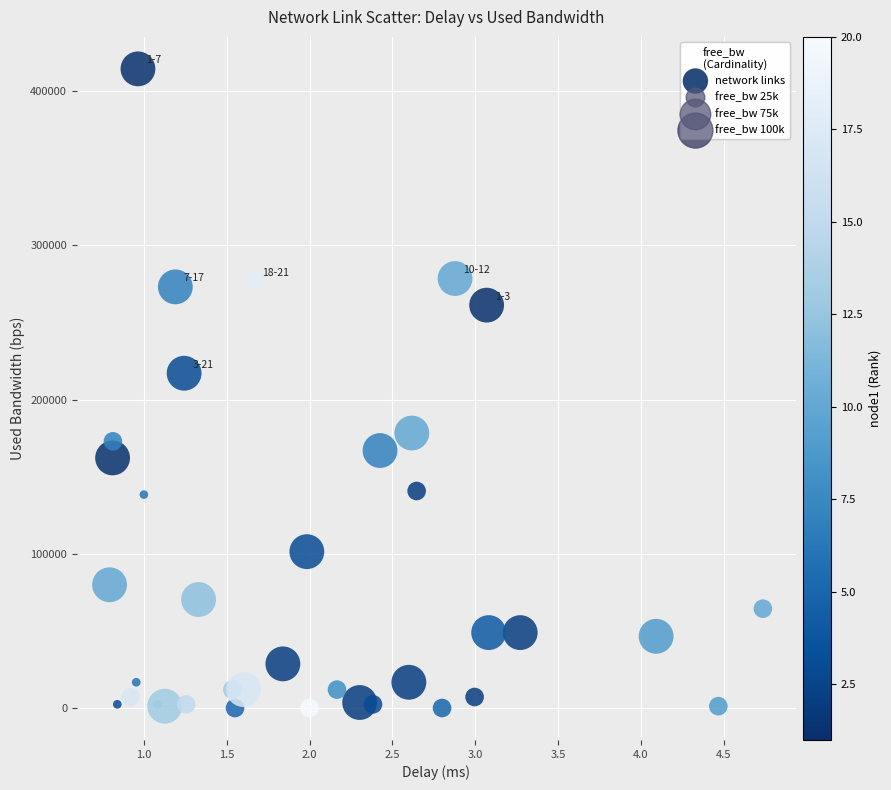

What is the range of X values (max minus min)?

3.9